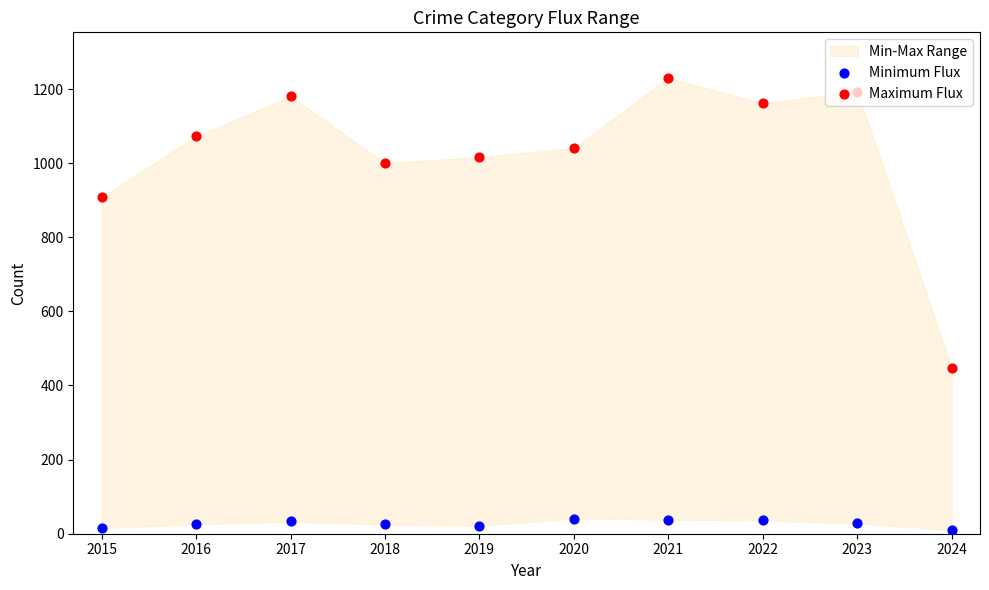

At which category is the sum across all series the highest?

2021